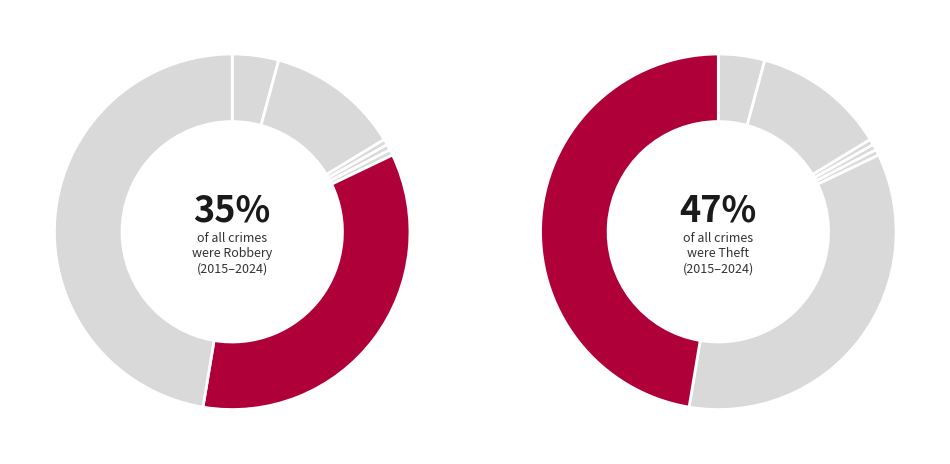

Which slice is the smallest?

Arson